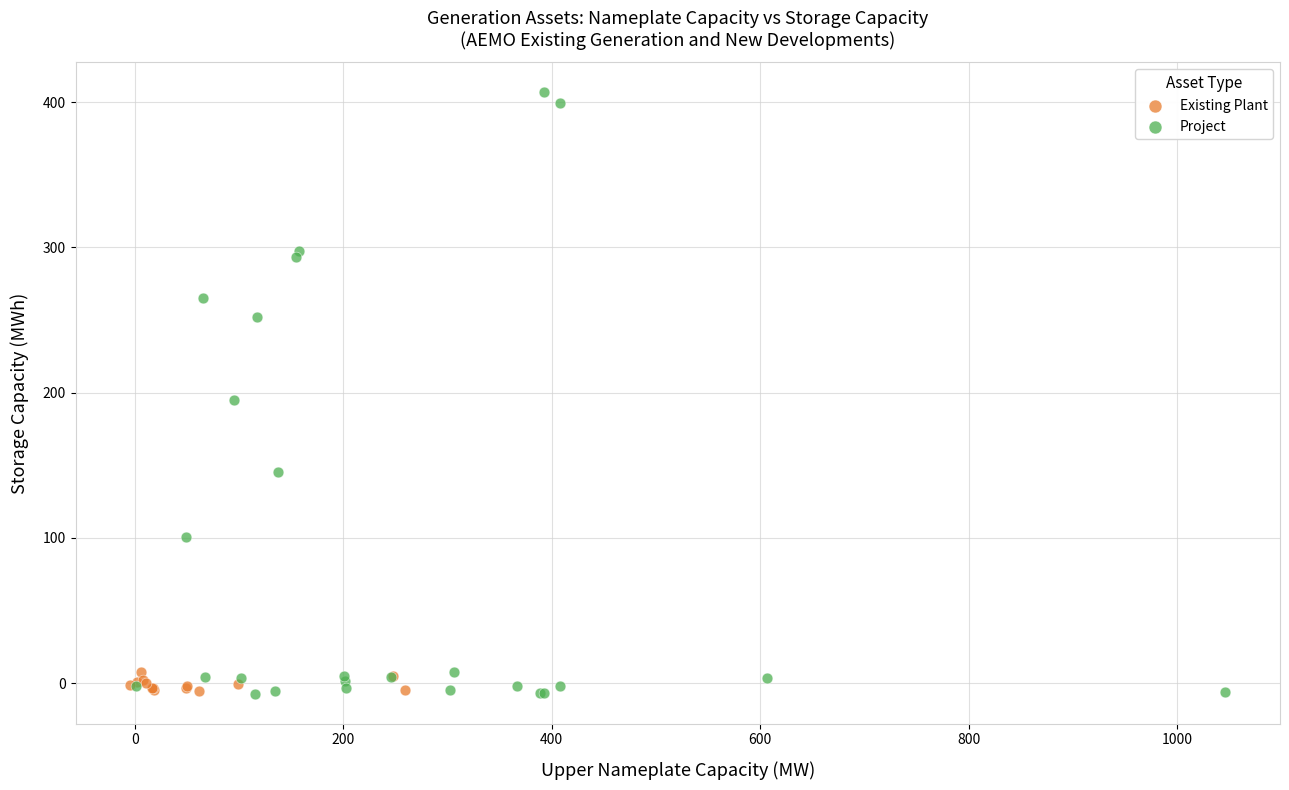

Which series has the widest spread of Y values?

Project